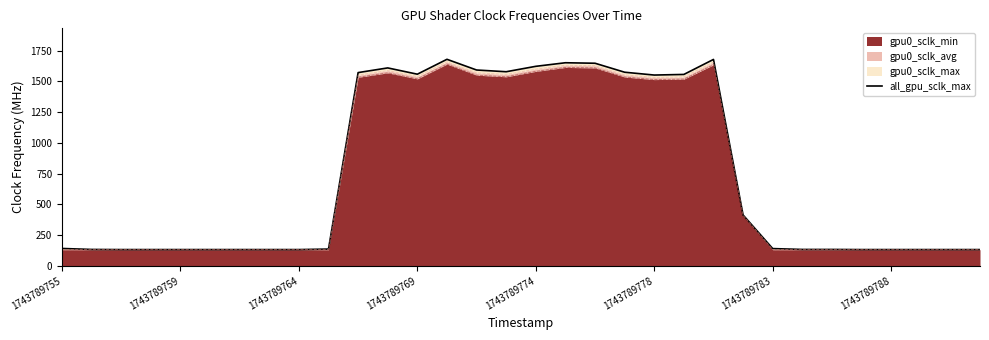

What is the highest value of the gpu0_sclk_min series?

1640